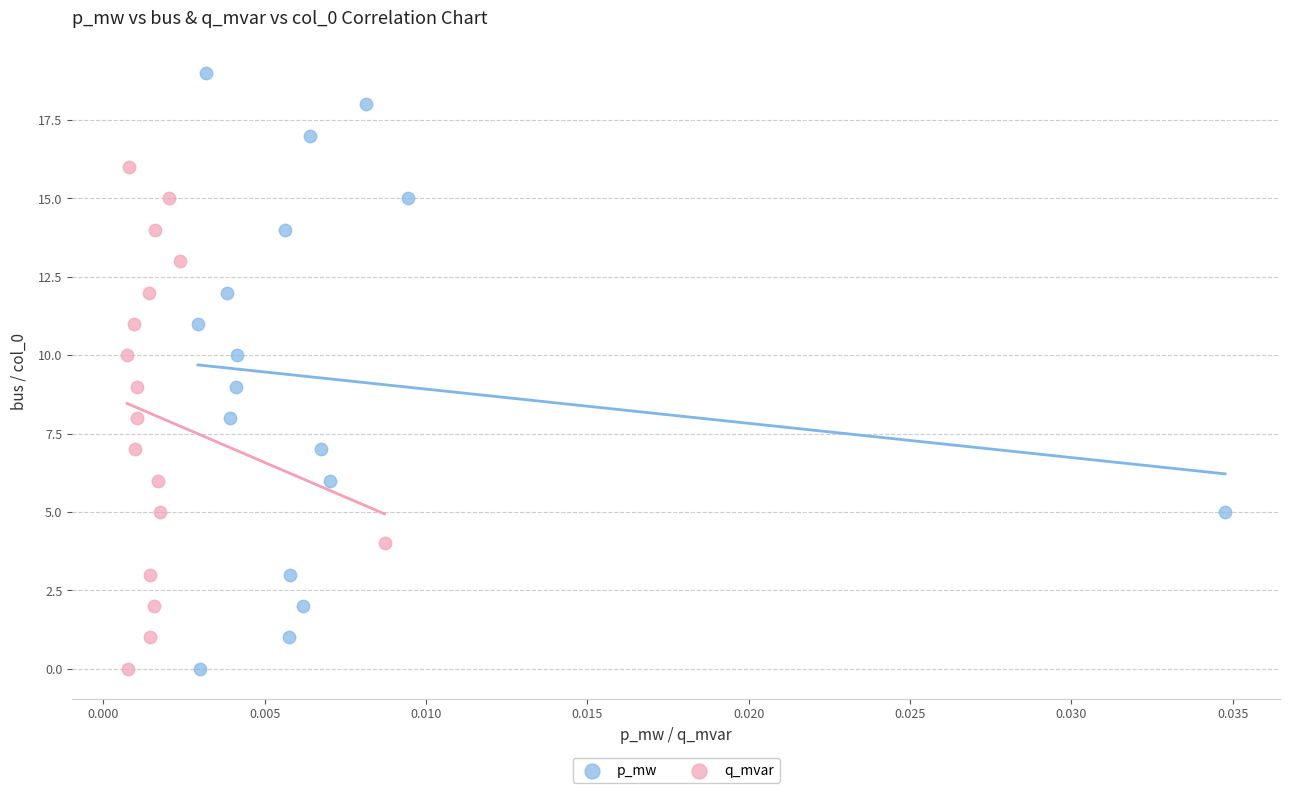

What are all the series names shown in the legend?

p_mw, q_mvar